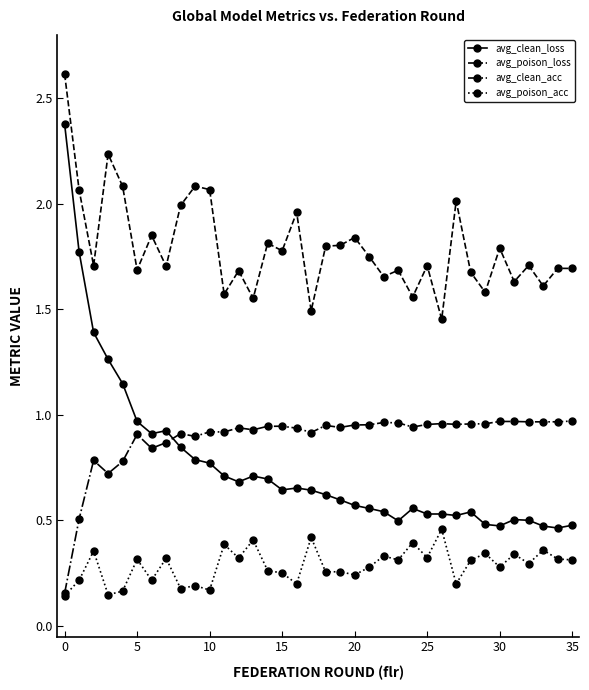

True or false: avg_clean_acc has more than 1 points higher than both neighbors.

True